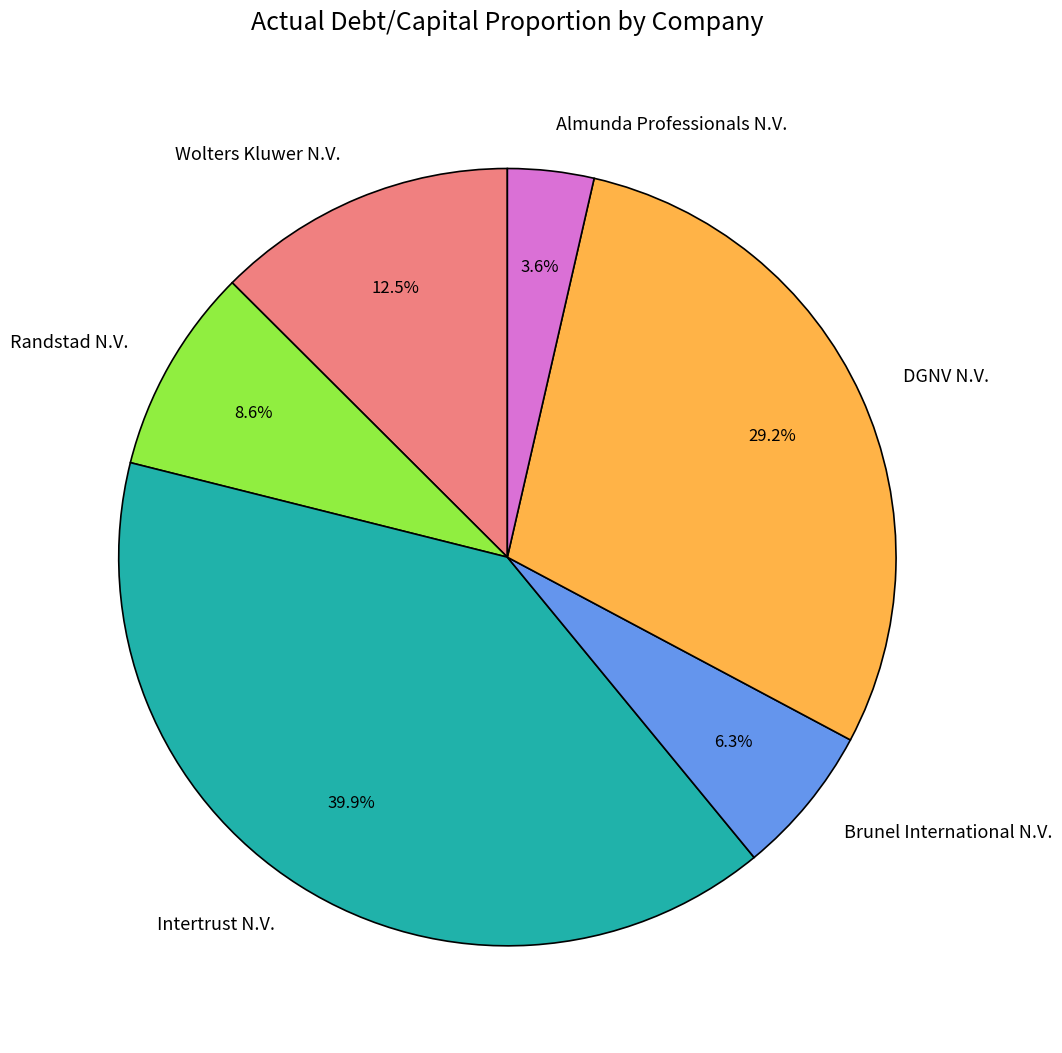

Count the number of slices in the pie.

6